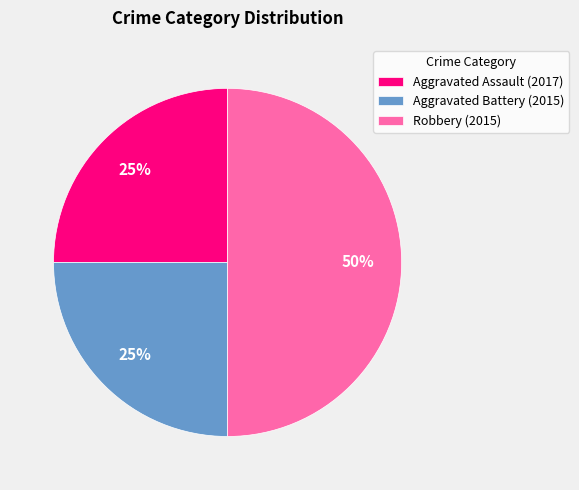

To the nearest percent, what is the average slice percentage?

33%